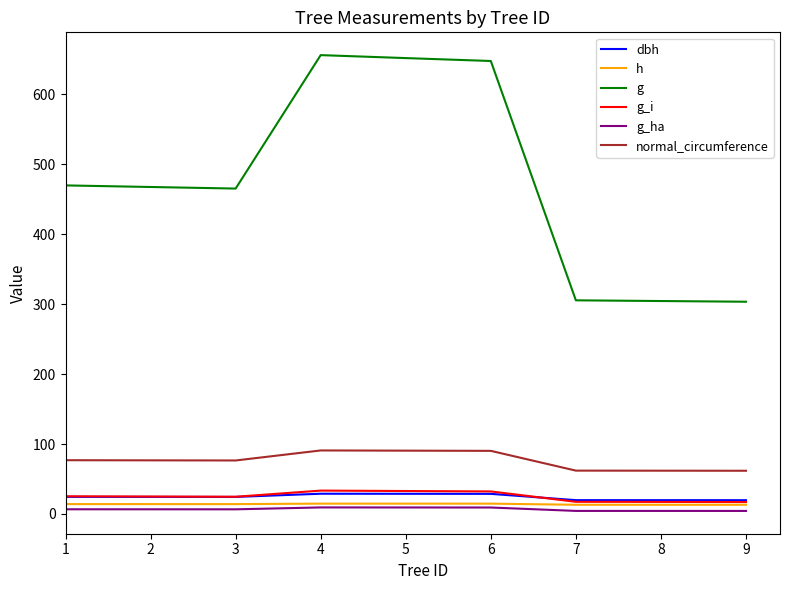

True or false: g and normal_circumference cross at least once.

False